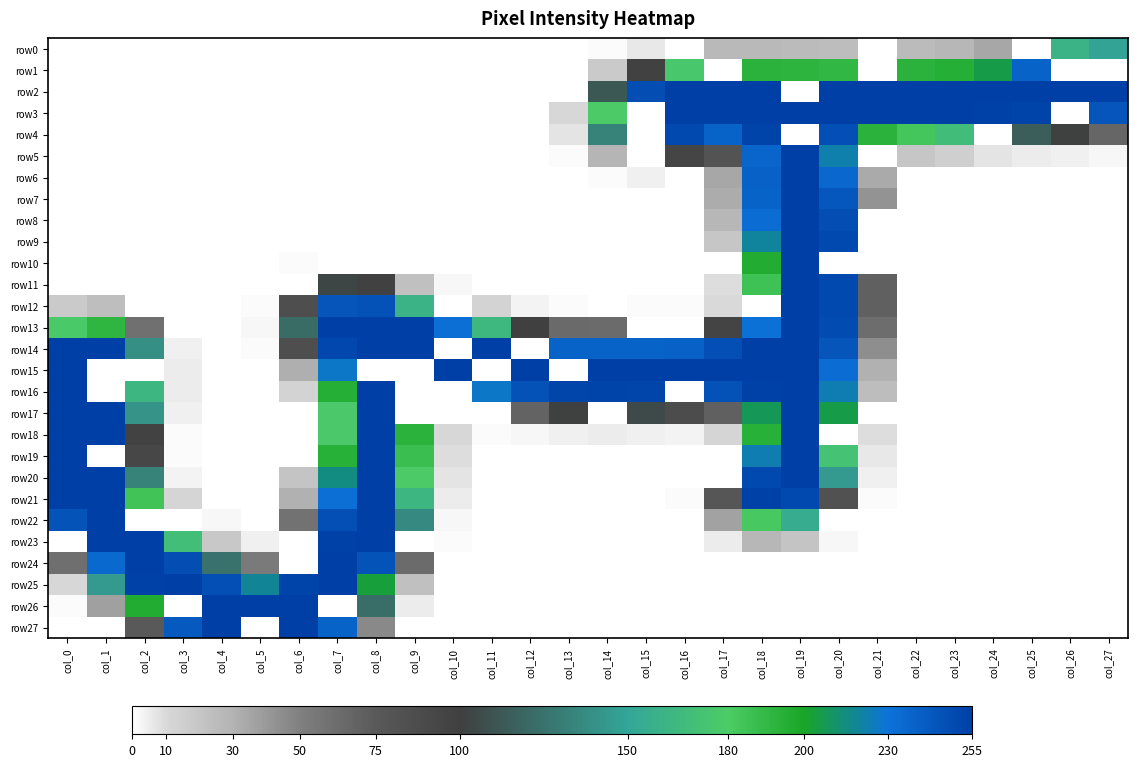

Count the number of data series in this chart.

28